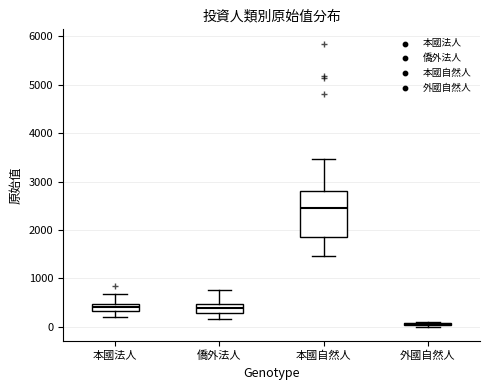

Comparing the boxes themselves (not the whiskers), which one is the tallest?

本國自然人